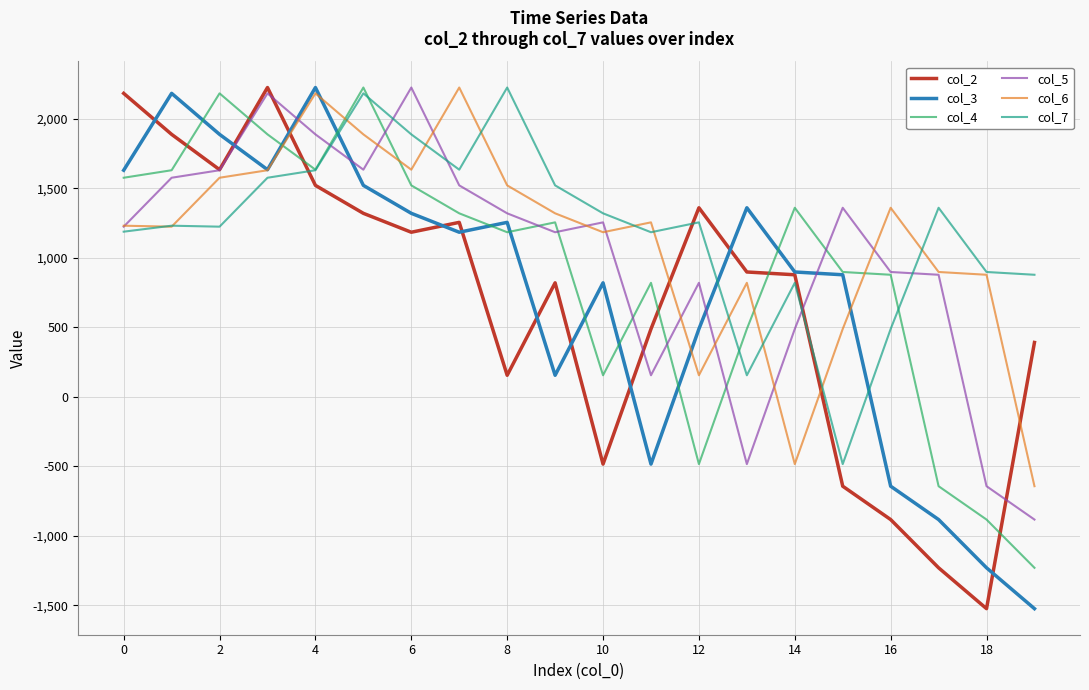

True or false: col_6 and col_4 cross at least once.

True